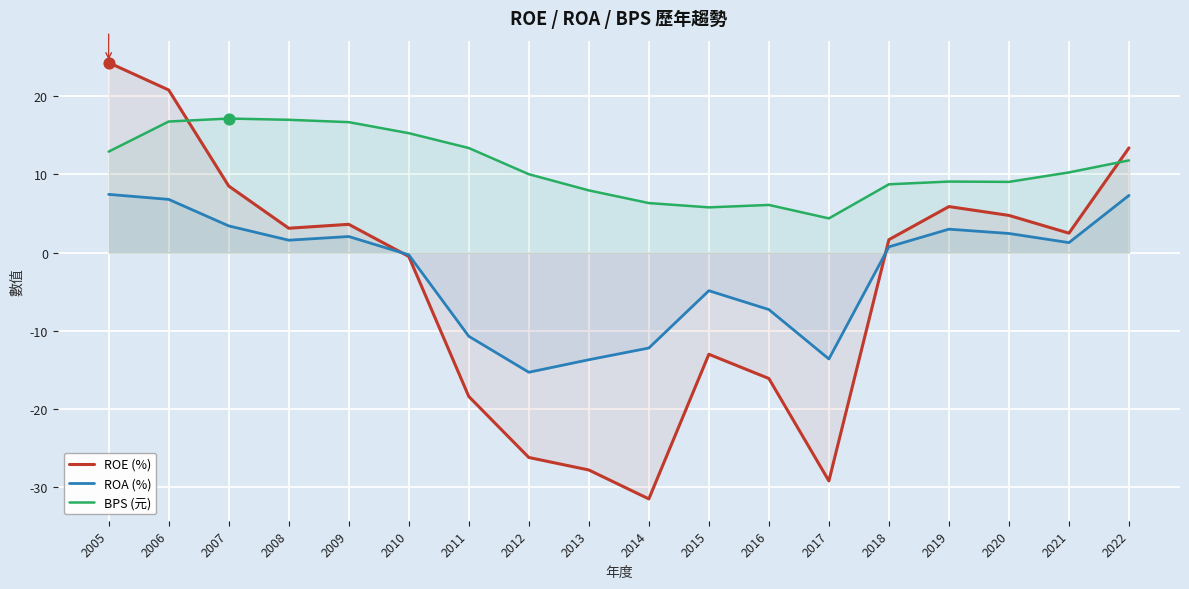

Is the value of BPS (元) at 2013 greater than the value of ROE (%) at 2011?

Yes